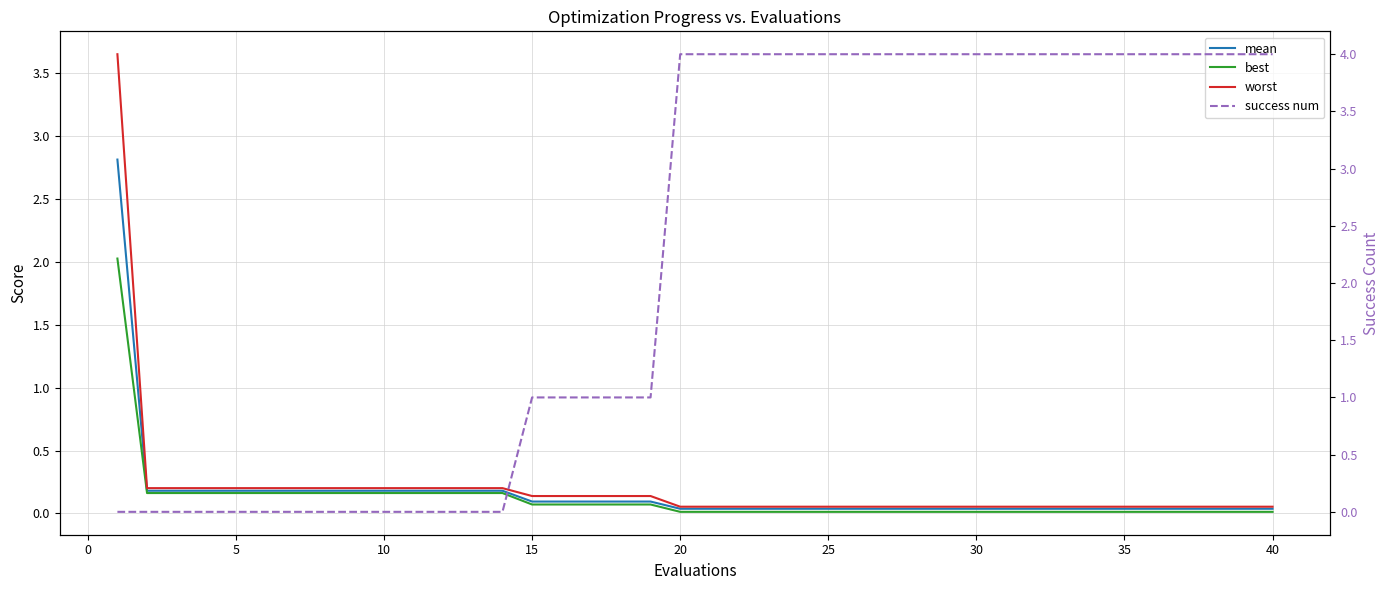

What is the highest value of the worst series?

3.7